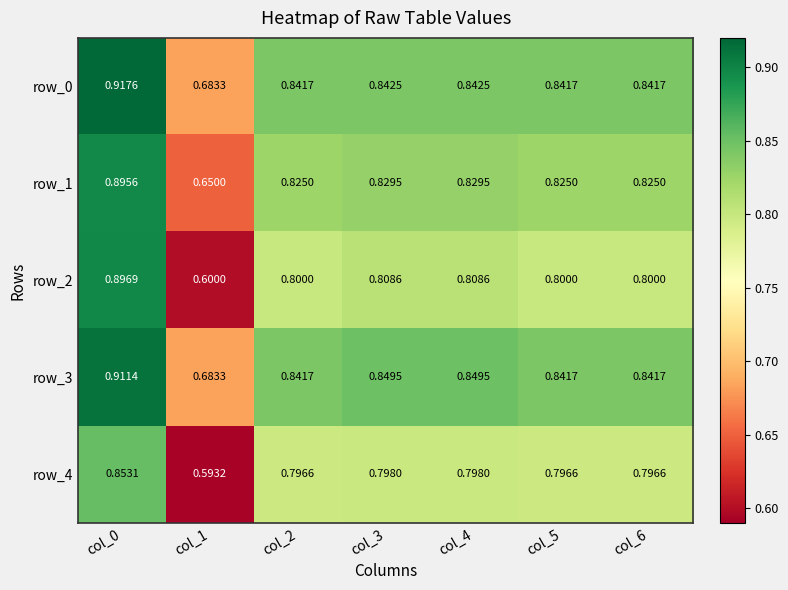

At which category is the sum across all series the highest?

col_0